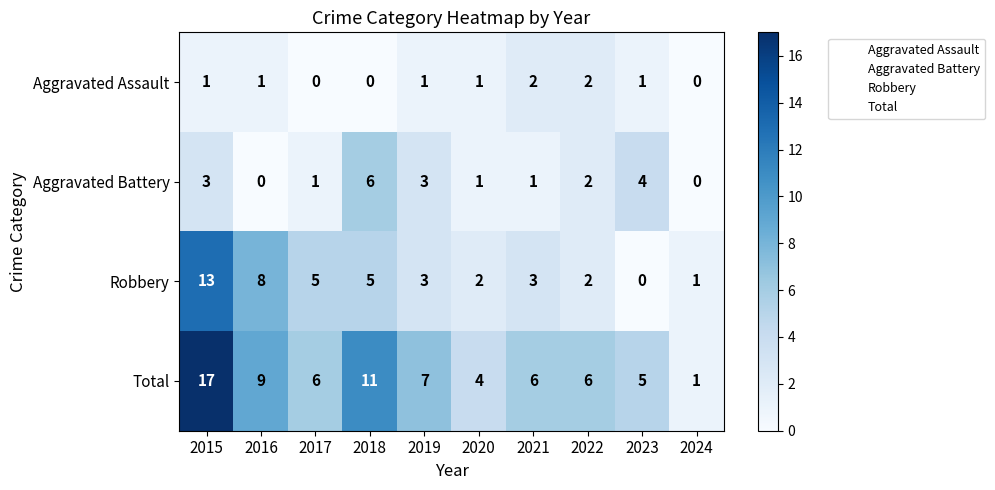

Between 2020 and 2023, which series saw the biggest shift?

Aggravated Battery